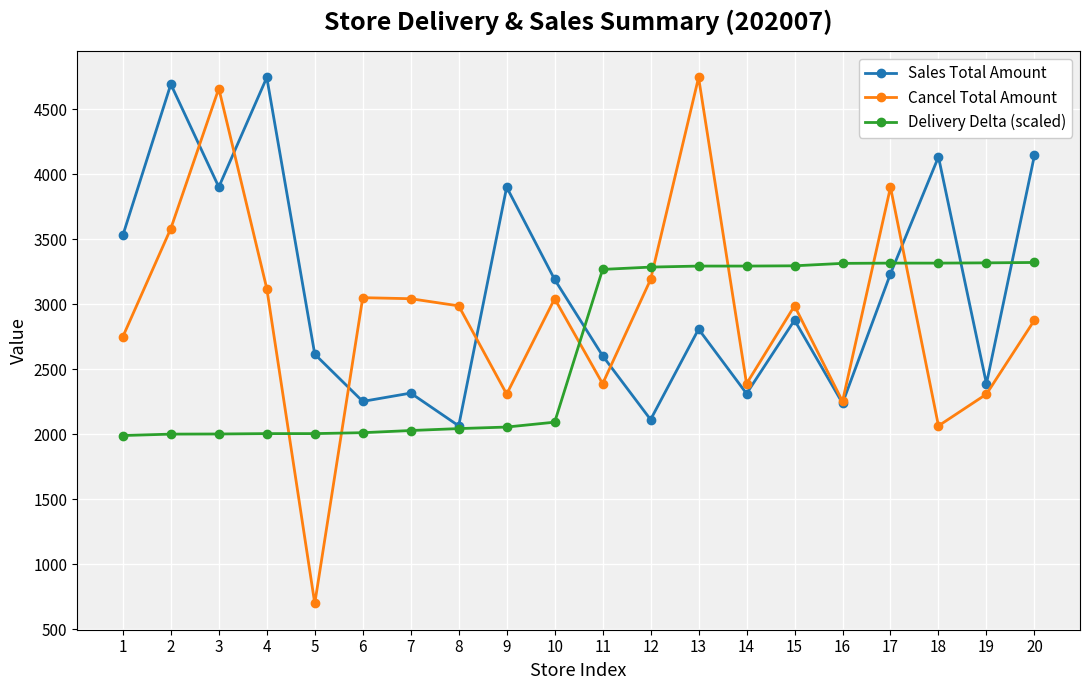

Between 1 and 4, which series saw the biggest shift?

Sales Total Amount